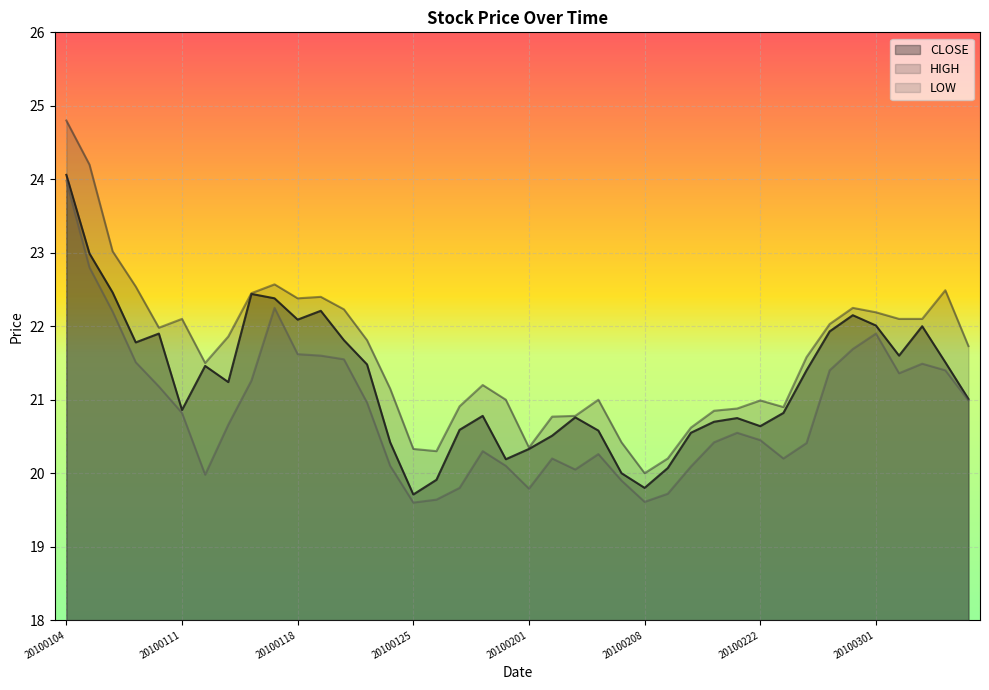

List the series in order of their overall mean, lowest first.

LOW, CLOSE, HIGH